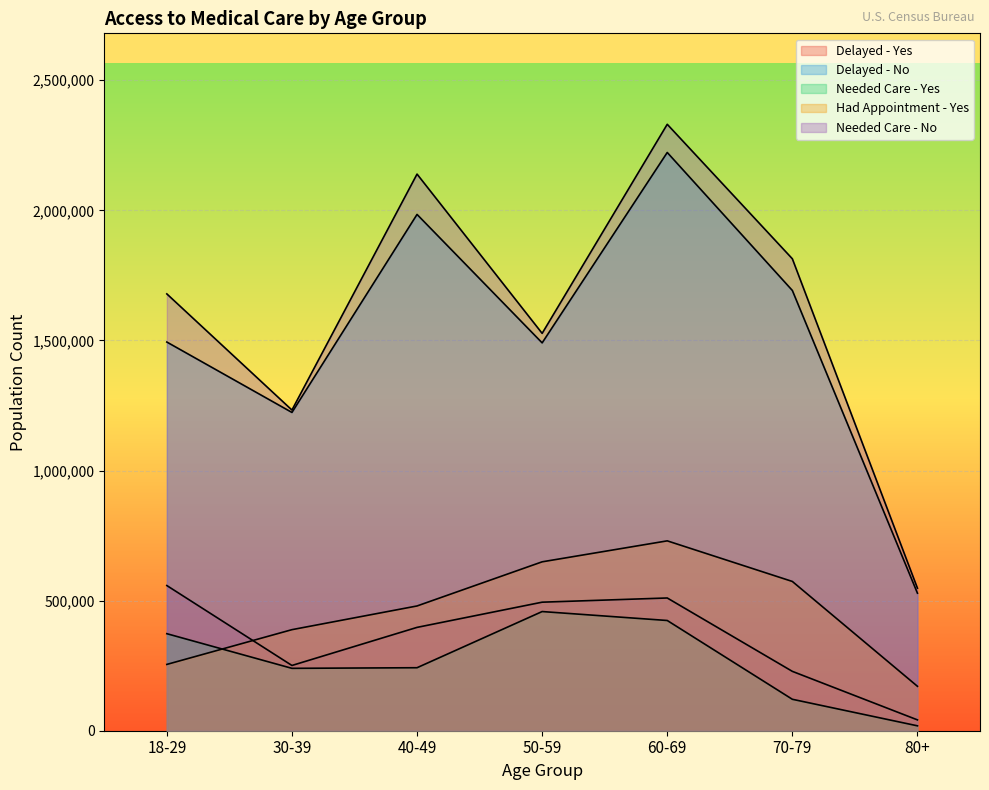

What is the label of the 1st point from the left?

18-29